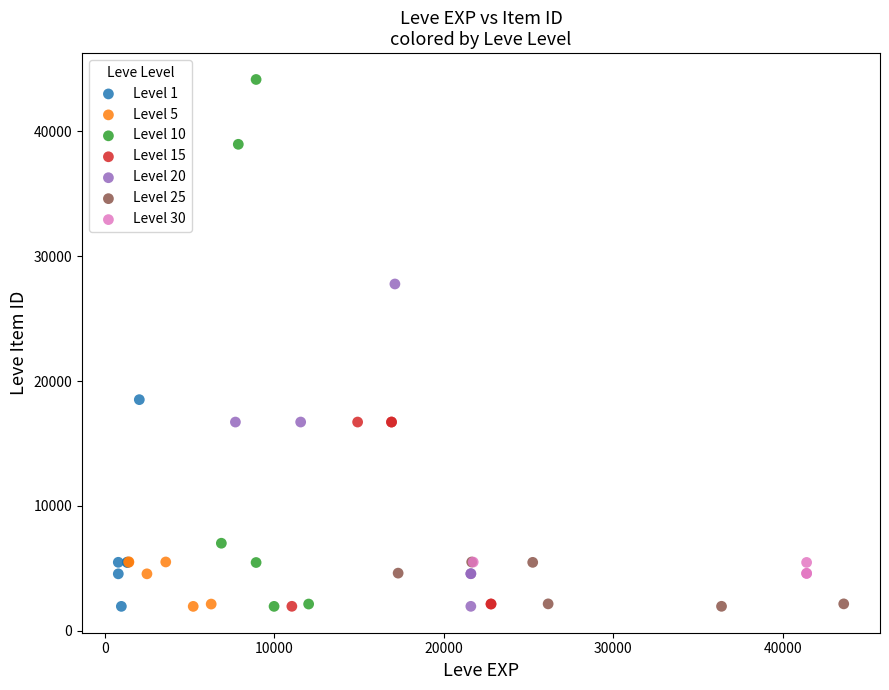

Which series has the widest spread of Y values?

Level 10